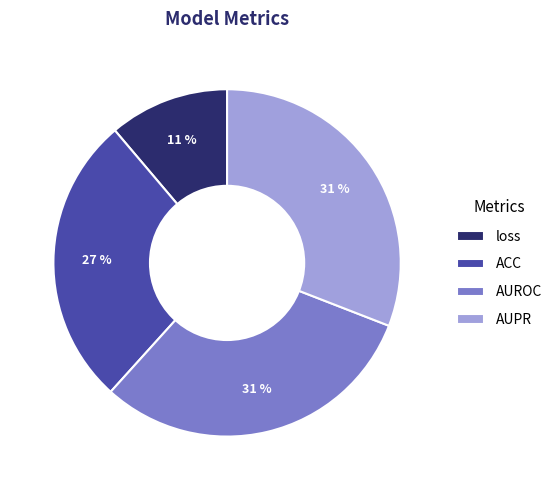

Which slice is the smallest?

loss